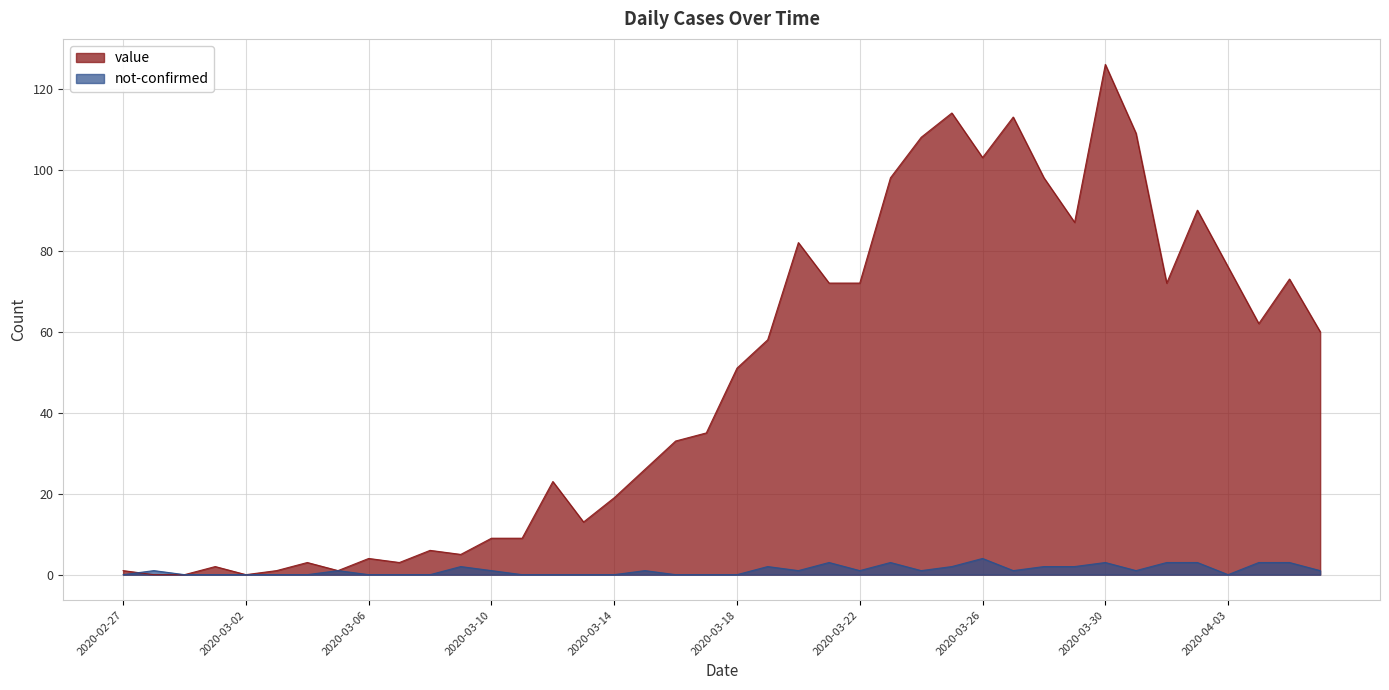

What is the label of the 22nd point from the left?

2020-03-19